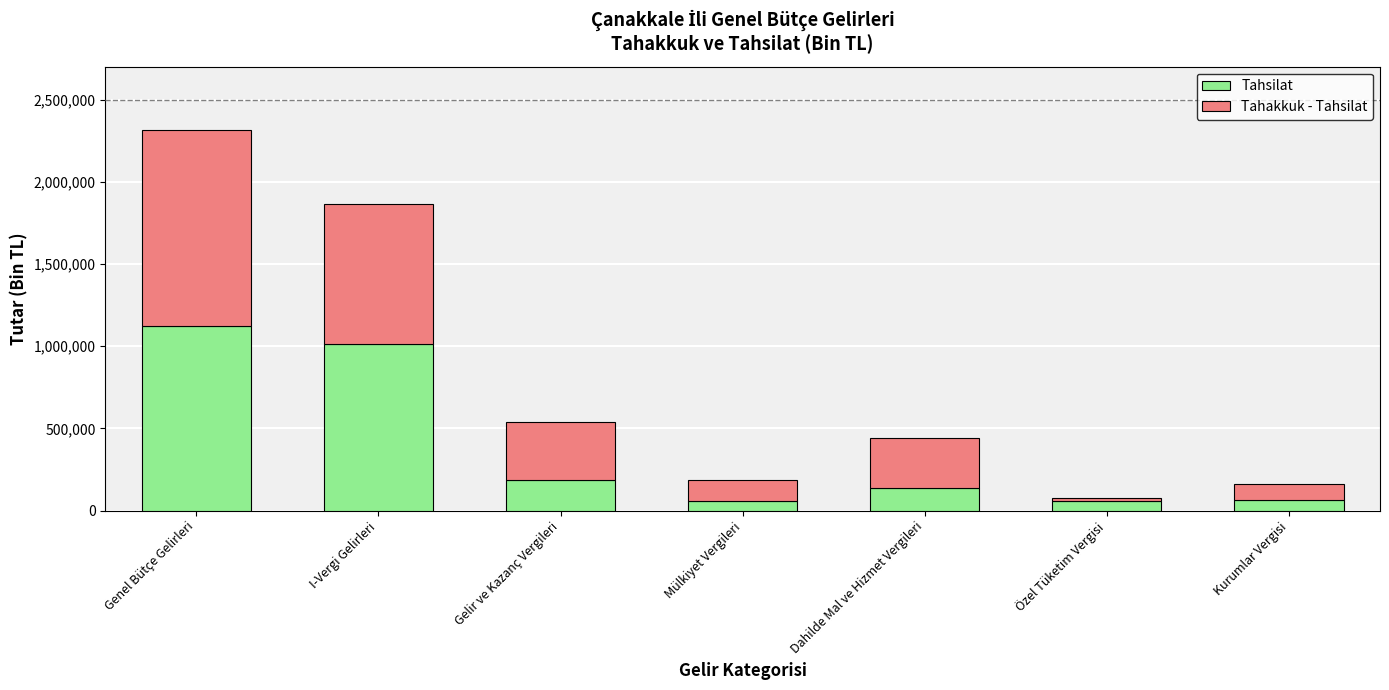

What is the approximate value of Tahsilat at Kurumlar Vergisi?

64061